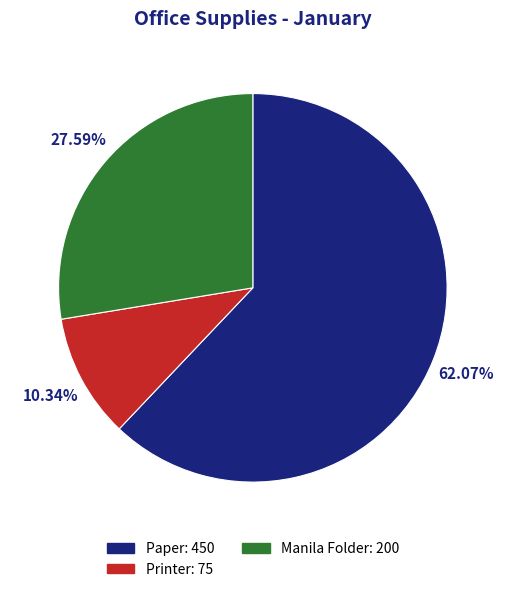

Which slice represents more than half of the pie?

Paper